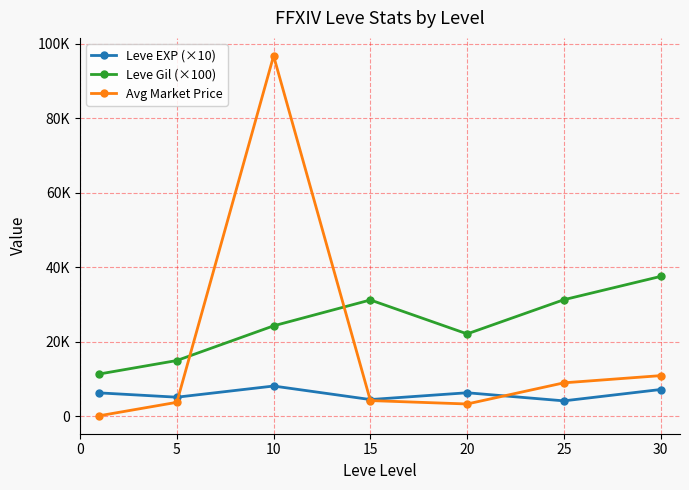

Does the chart have visible grid lines?

Yes